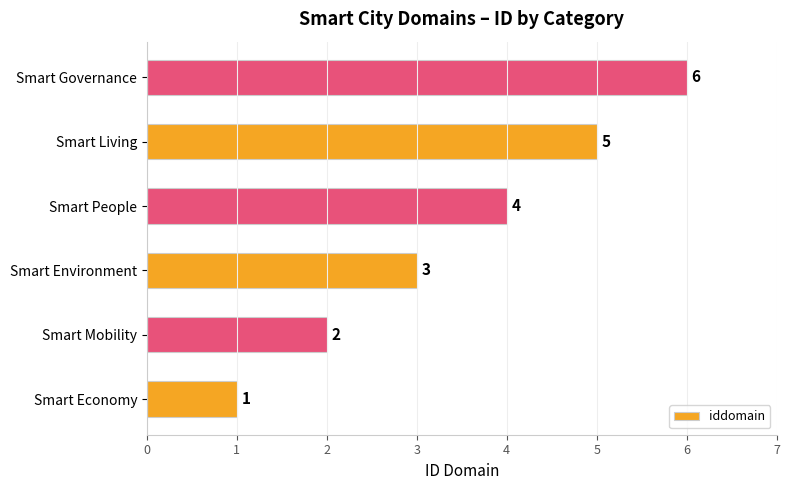

Where is the data nearest to the value 3?

Smart Environment